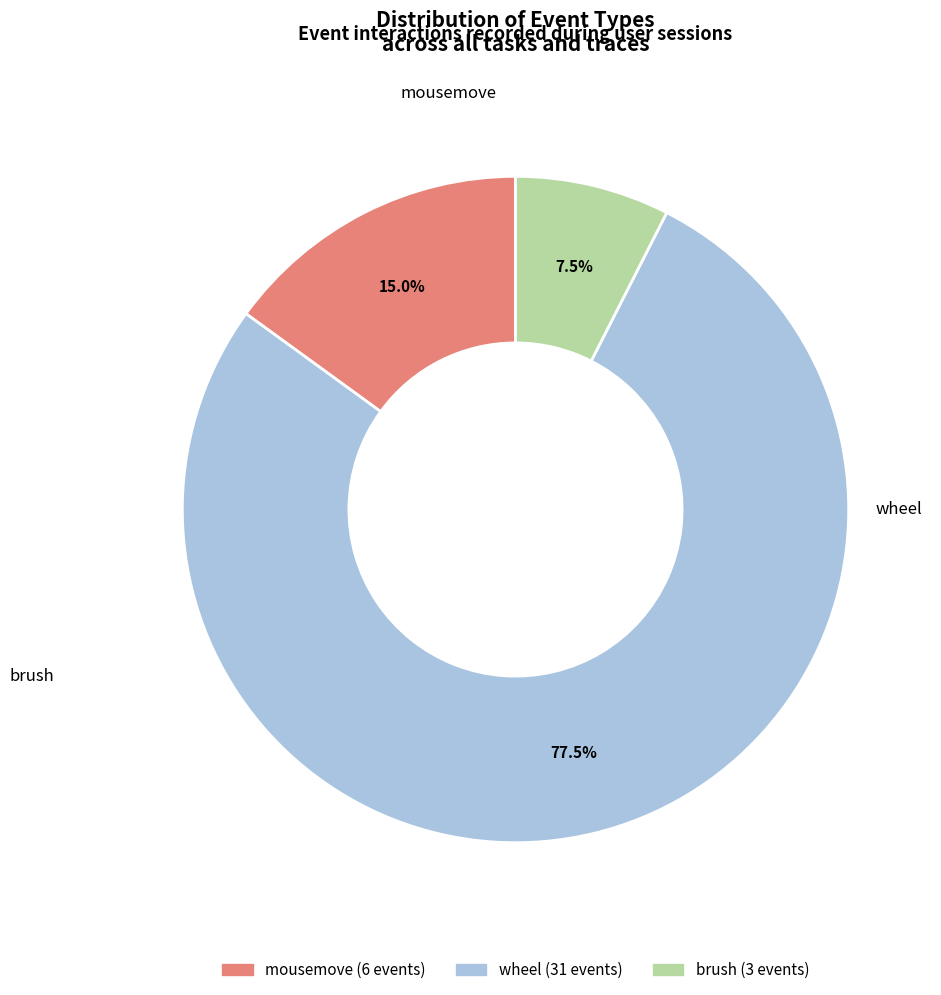

Is there any slice that represents more than half of the pie?

Yes